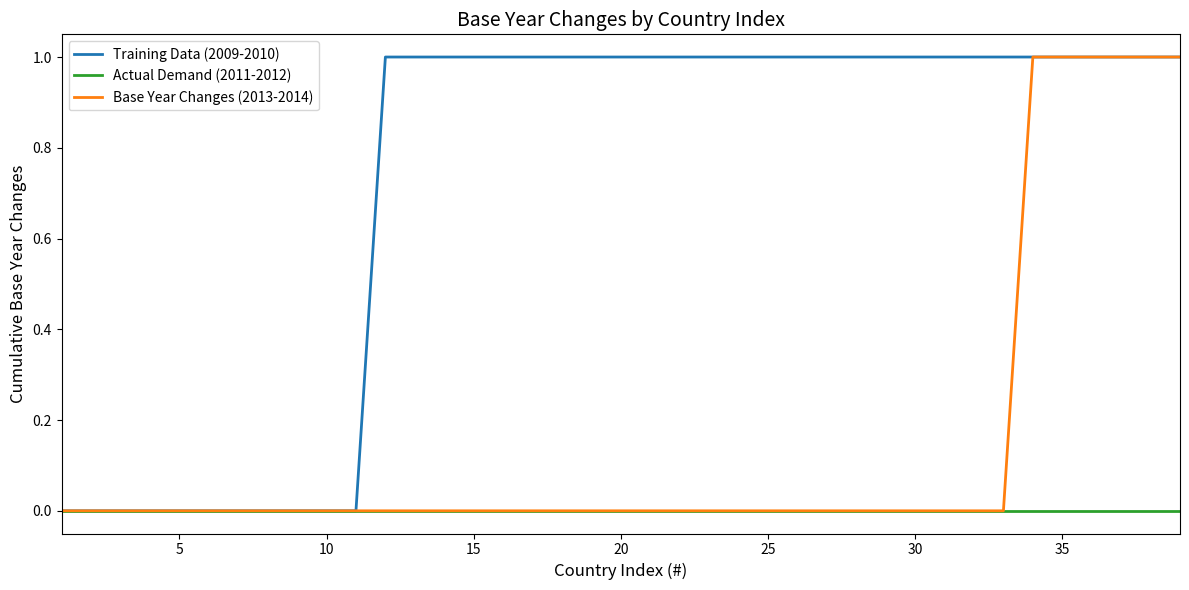

Which series has the largest total across all categories?

Training Data (2009-2010)